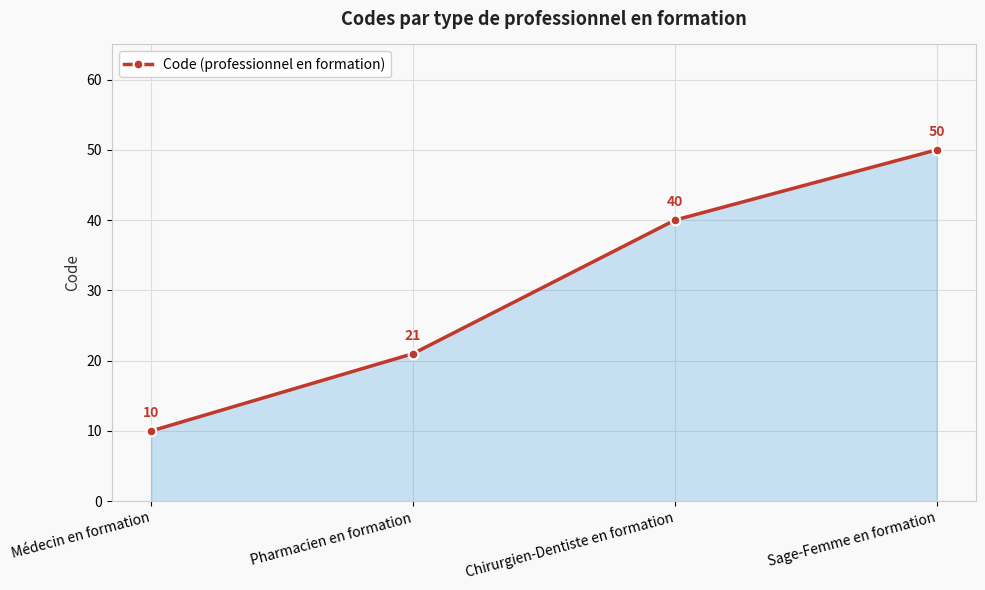

How many series are shown in this chart?

1